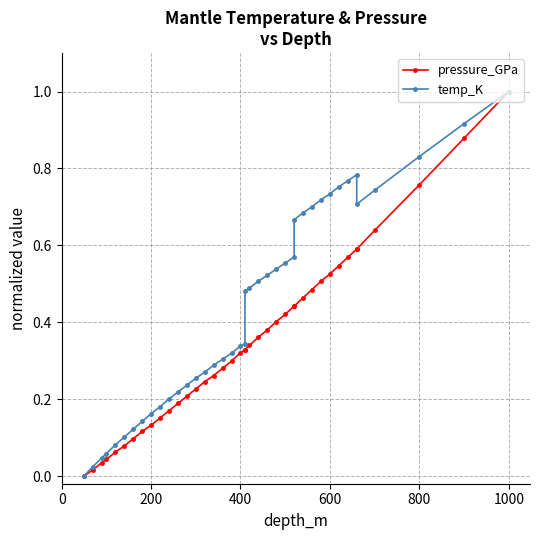

Is it true that pressure_GPa equals 0.2 at 14?

False